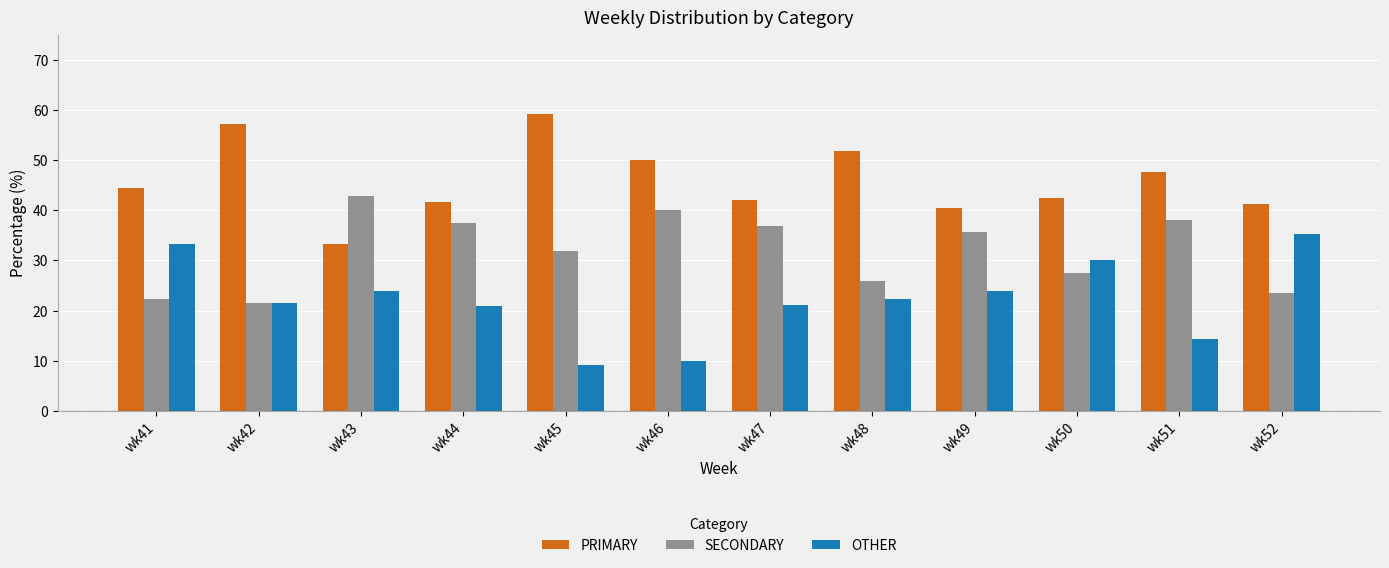

How many values in the PRIMARY series are below 44?

6